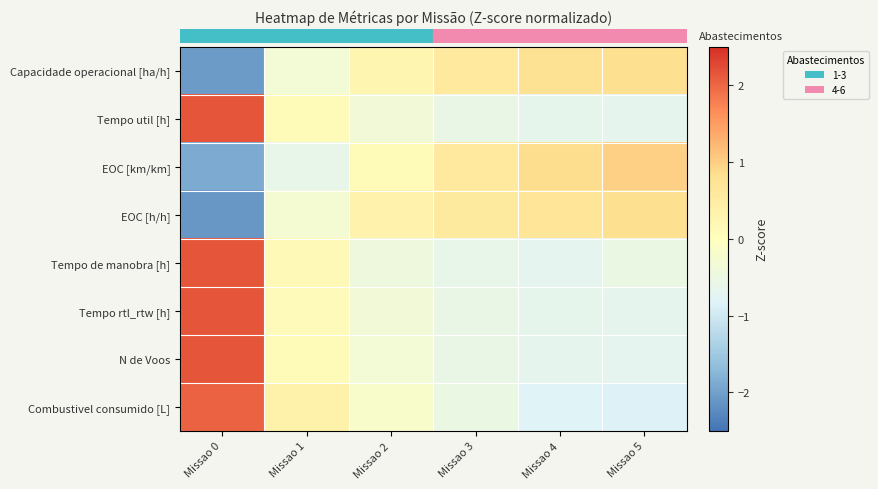

Reading left to right, extract all data points from this chart.

row_0: Missao 0=-2.1	Missao 1=-0.3	Missao 2=0.3	Missao 3=0.6	Missao 4=0.8	Missao 5=0.8
row_1: Missao 0=2.2	Missao 1=0.1	Missao 2=-0.4	Missao 3=-0.6	Missao 4=-0.7	Missao 5=-0.7
row_2: Missao 0=-1.9	Missao 1=-0.6	Missao 2=0.1	Missao 3=0.6	Missao 4=0.8	Missao 5=1.0
row_3: Missao 0=-2.1	Missao 1=-0.3	Missao 2=0.3	Missao 3=0.6	Missao 4=0.7	Missao 5=0.8
row_4: Missao 0=2.2	Missao 1=0.1	Missao 2=-0.4	Missao 3=-0.6	Missao 4=-0.7	Missao 5=-0.5
row_5: Missao 0=2.2	Missao 1=0.1	Missao 2=-0.4	Missao 3=-0.6	Missao 4=-0.7	Missao 5=-0.7
row_6: Missao 0=2.2	Missao 1=0.1	Missao 2=-0.3	Missao 3=-0.6	Missao 4=-0.7	Missao 5=-0.7
row_7: Missao 0=2.0	Missao 1=0.3	Missao 2=-0.2	Missao 3=-0.5	Missao 4=-0.8	Missao 5=-0.9